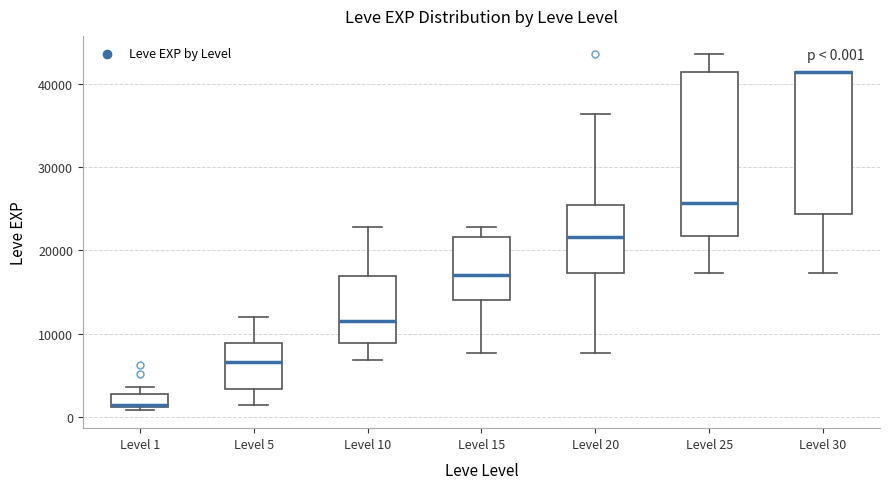

Comparing the boxes themselves (not the whiskers), which one is the tallest?

Level 25